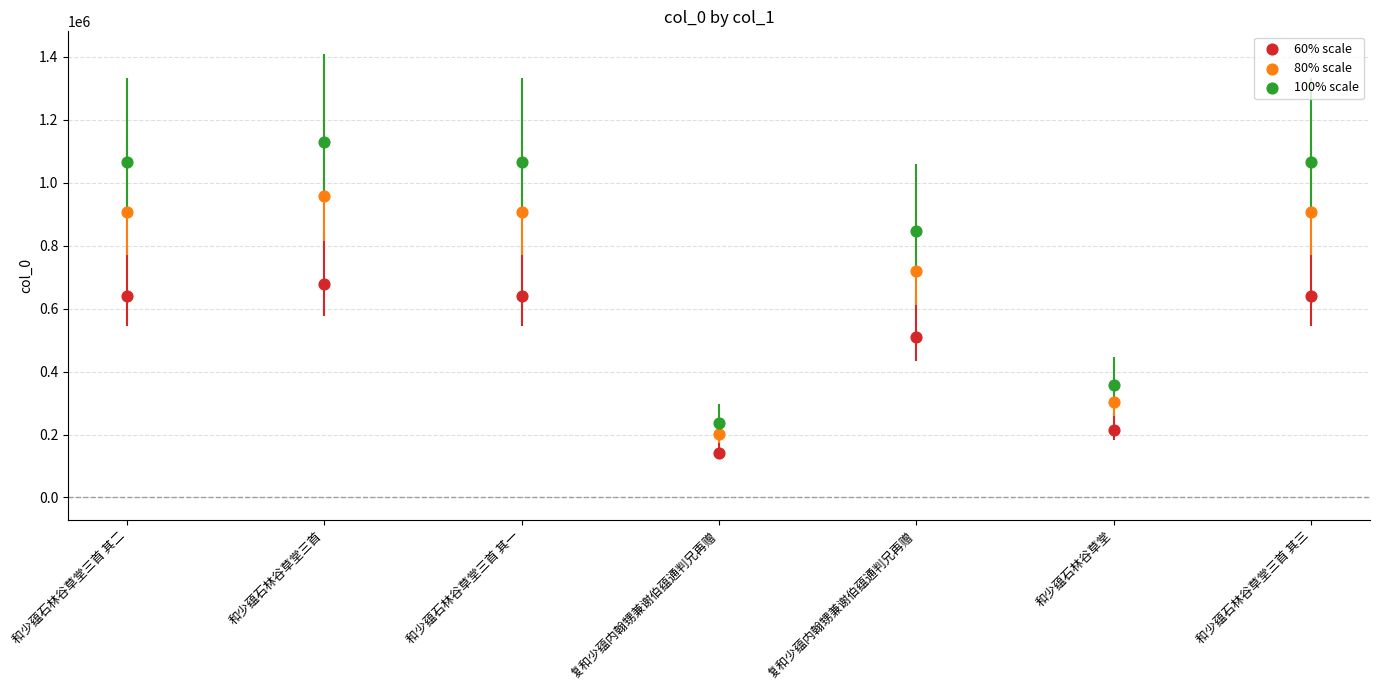

Which series contains the highest Y value?

100% scale